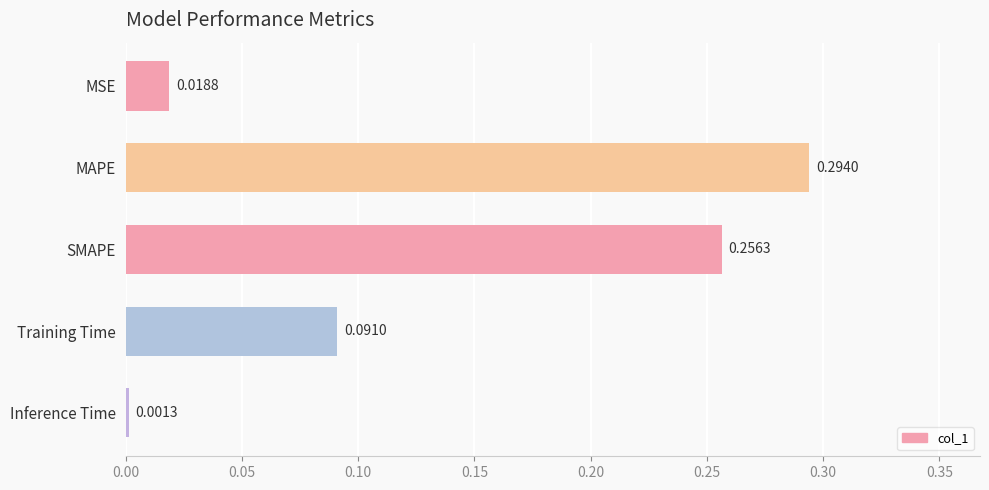

What is the sum of all values?

0.7